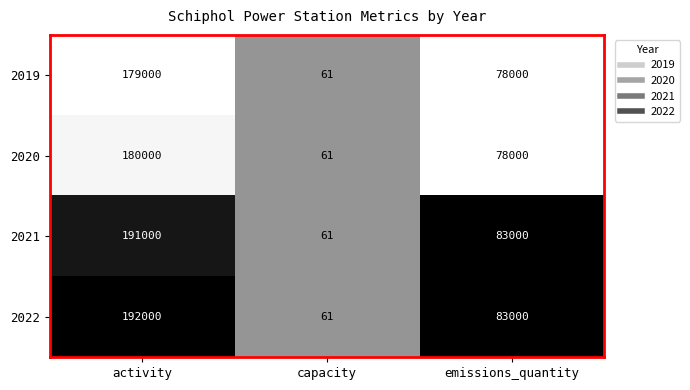

List the series in order of their peak value, lowest first.

2019, 2020, 2021, 2022